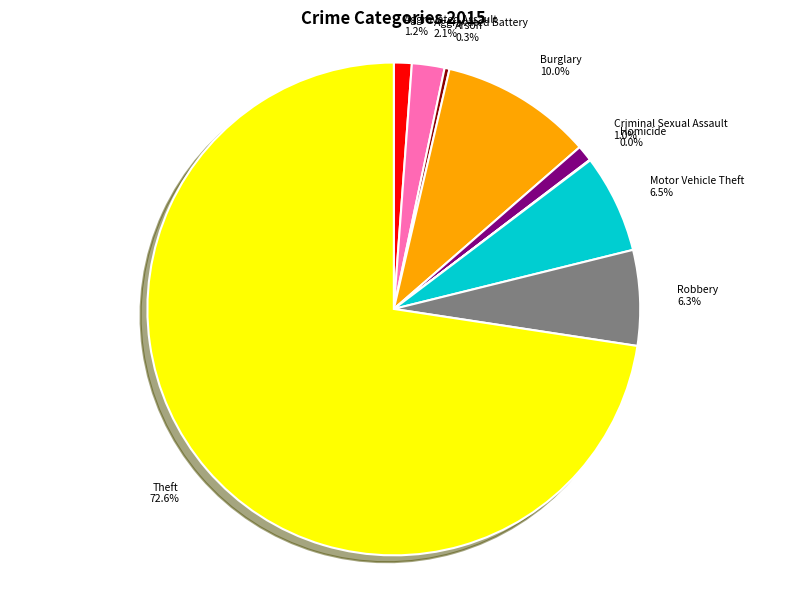

True or false: Aggravated Battery accounts for 2% of the total.

True